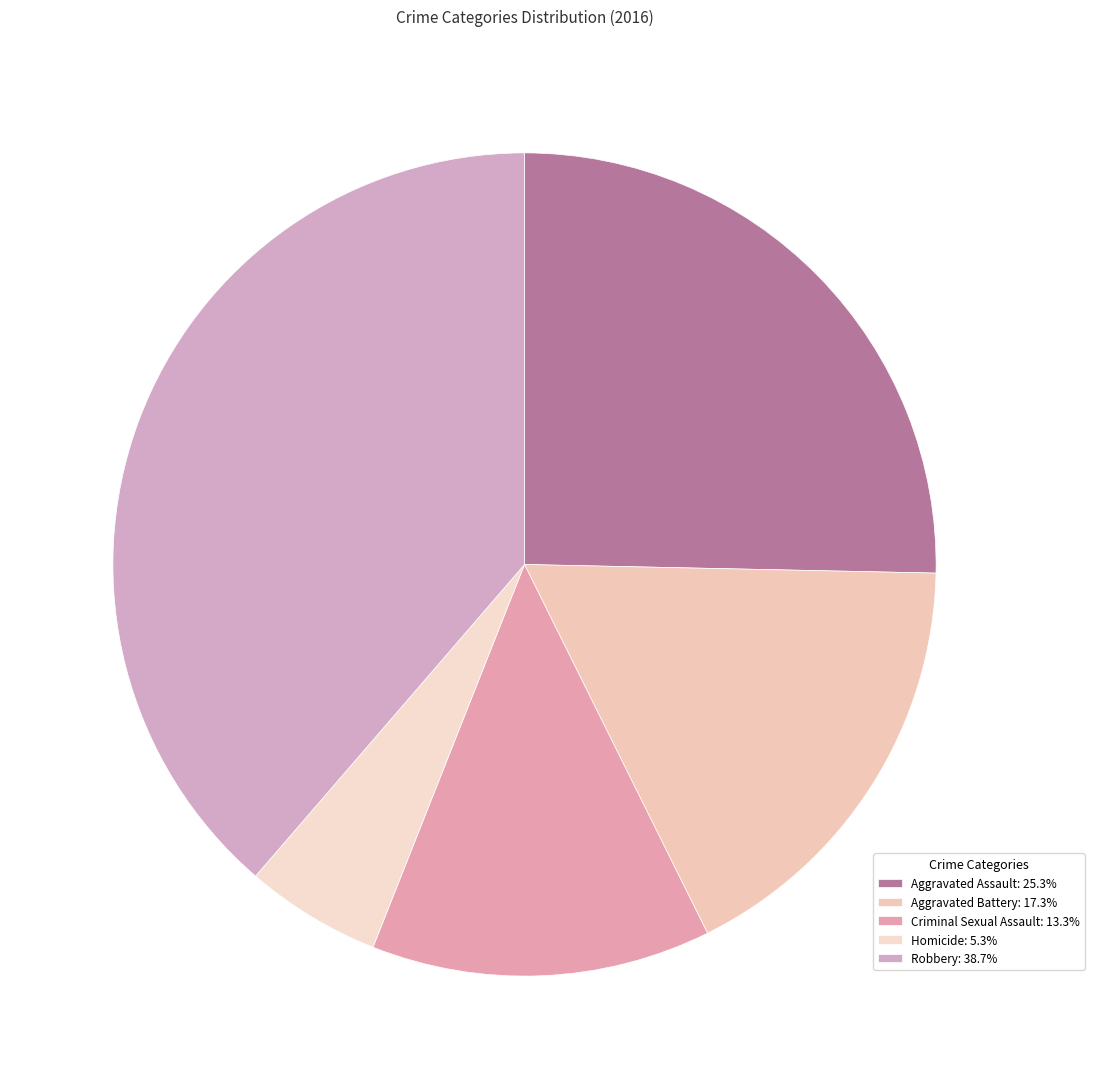

Which slice is the largest?

Robbery